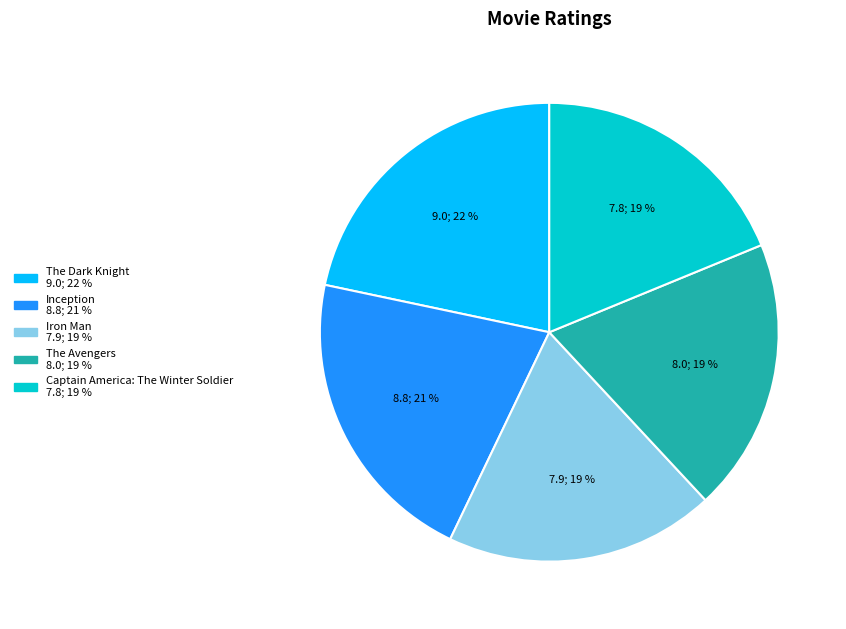

Is it true that Inception is 35% of the pie?

False